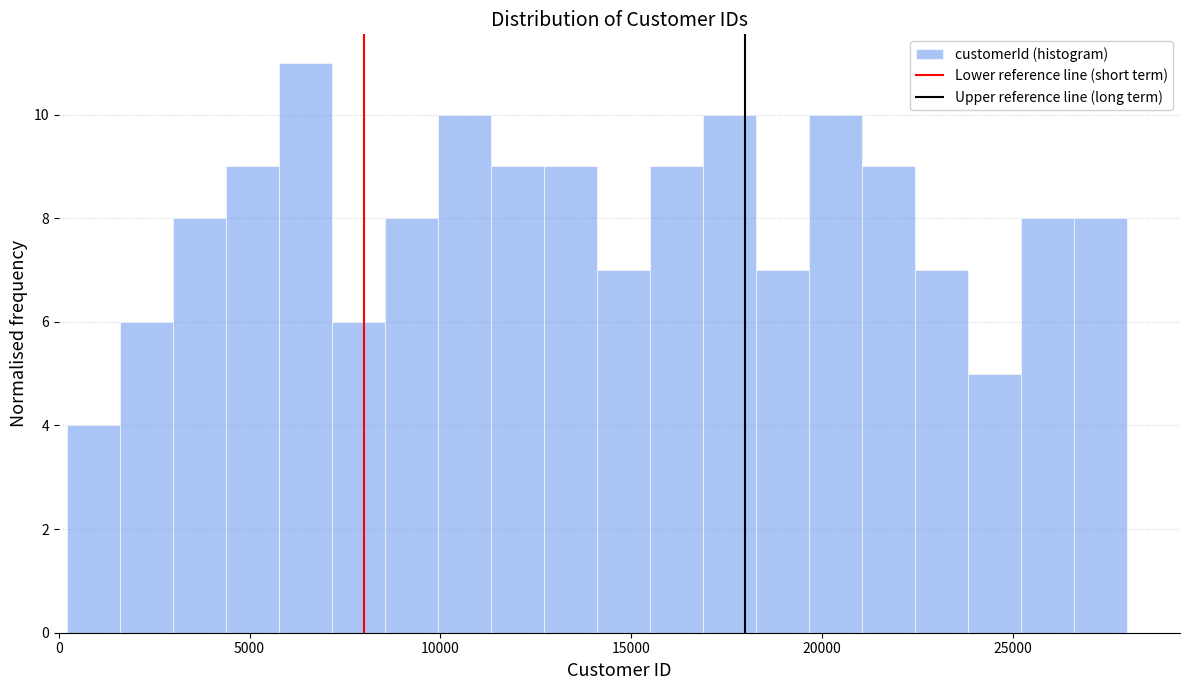

Read against the x-axis, roughly where is the centre of the tallest bar?

6500